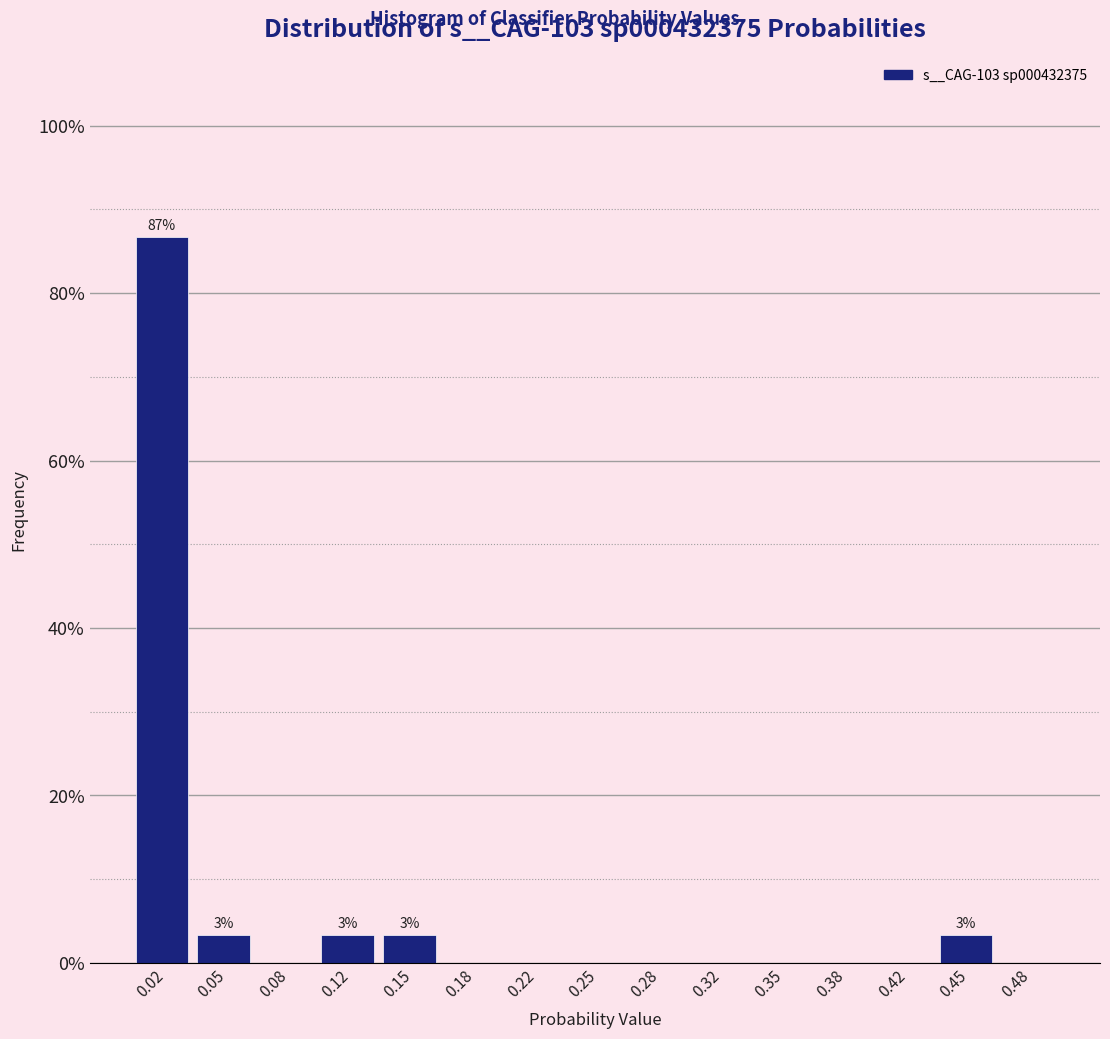

Which range on the x-axis has the tallest bar?

0.000 to 0.035